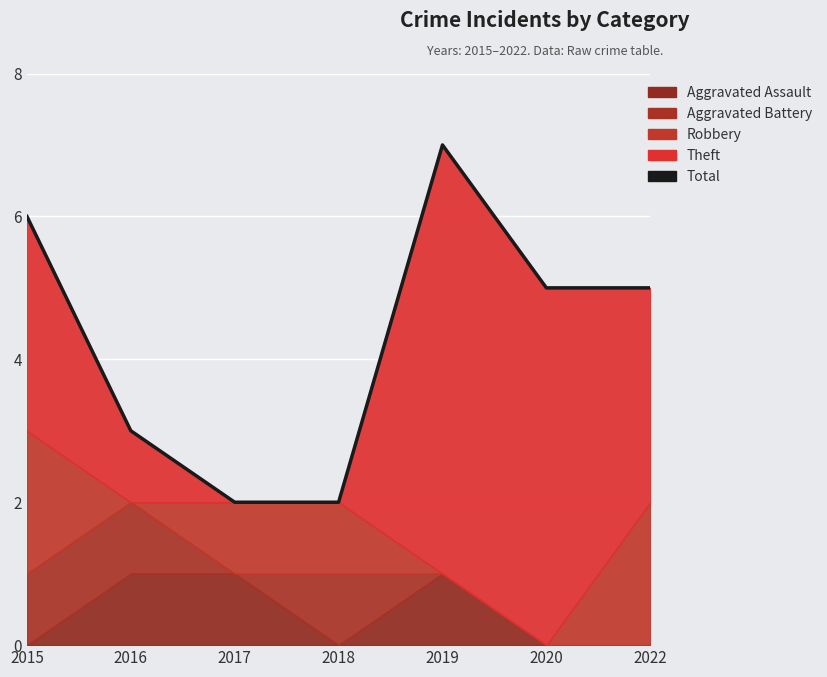

What is the value of the 6th point from the left?

5